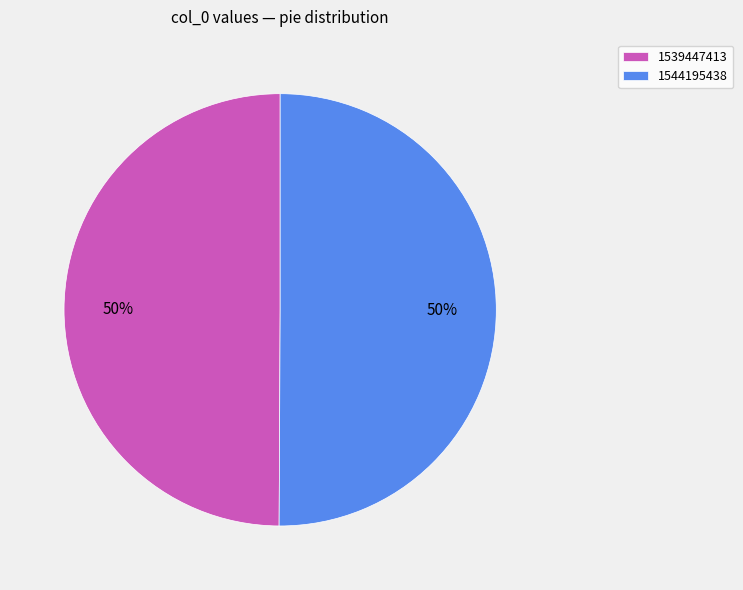

How many slices are in this pie chart?

2